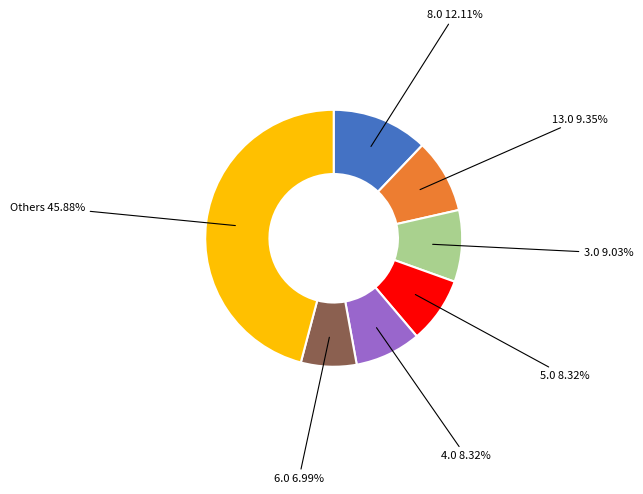

Do 8.0 12.11% and Others 45.88% together represent more than half of the pie?

Yes